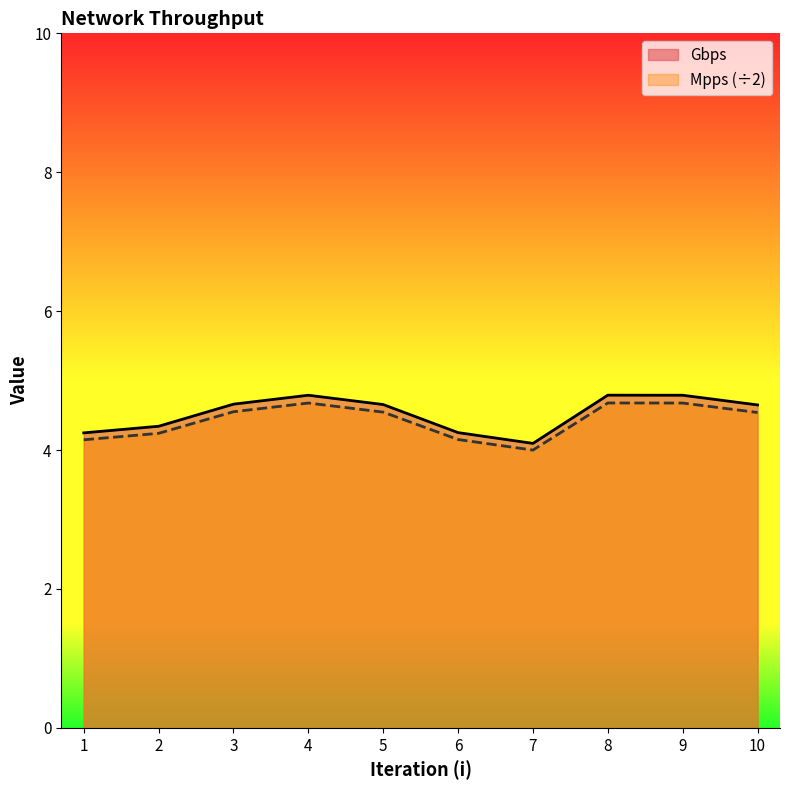

What is the highest value of the Mpps series?

4.7